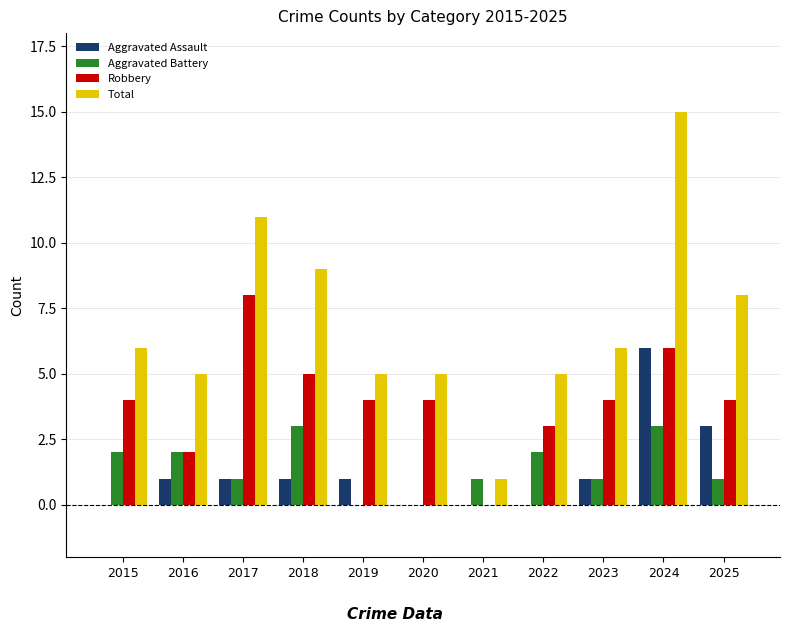

Which series changed the most between 2017 and 2021?

Total